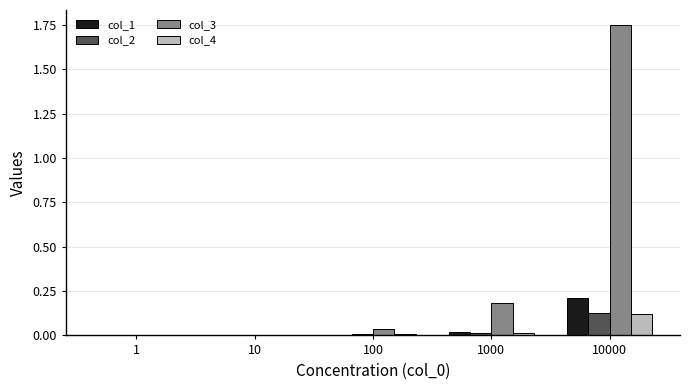

The value of col_3 at 1 is 0.0. True or false?

True